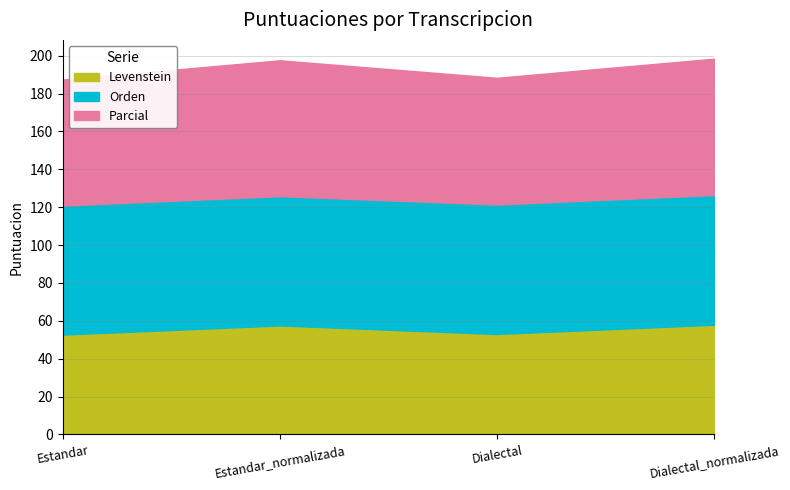

Is the value of Parcial at Estandar greater than the value of Levenstein at Dialectal?

Yes